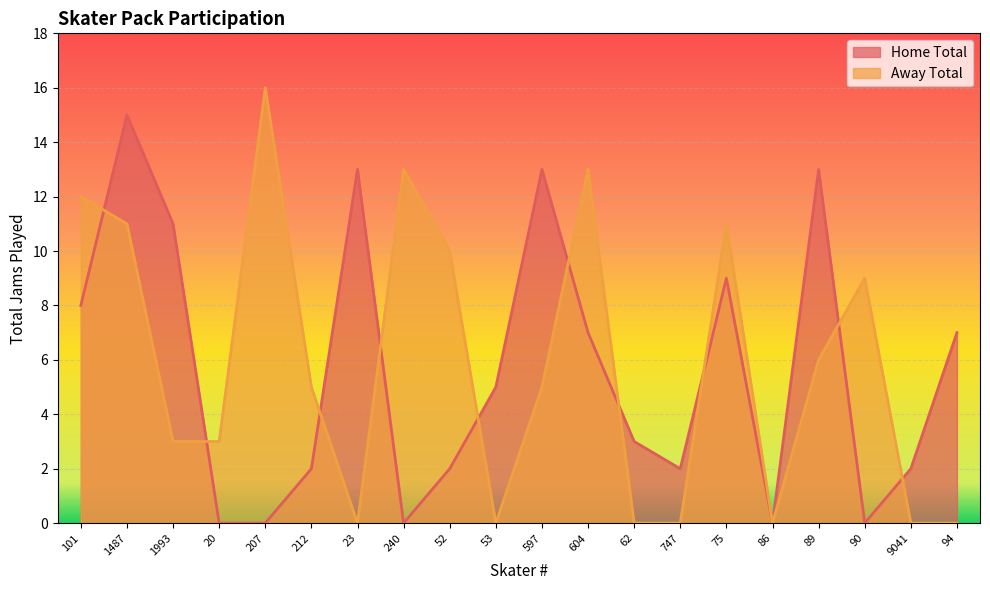

Is the value of Home Total at 89 greater than the value of Away Total at 23?

Yes